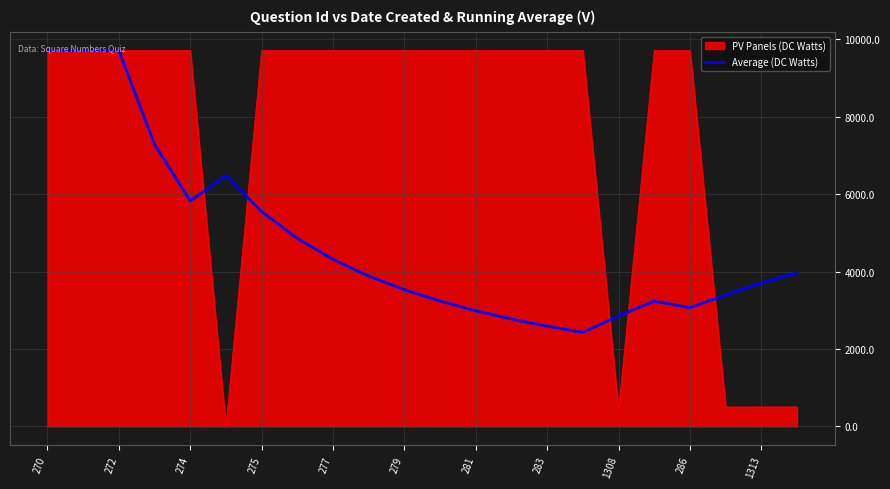

List the series in order of their overall mean, lowest first.

Average (DC Watts), PV Panels (DC Watts)